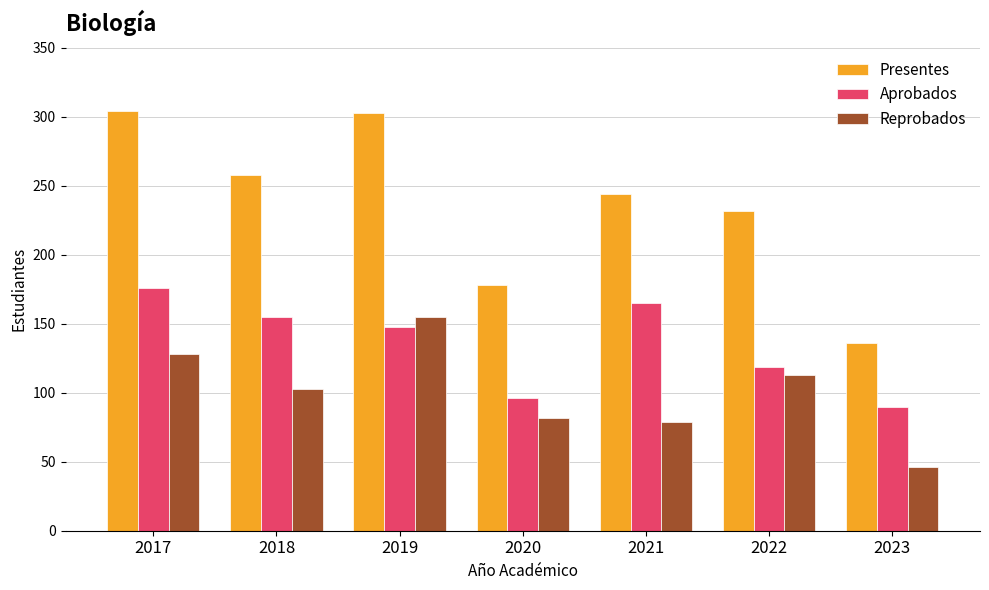

What is the value of the Aprobados bar at the 2nd from the left?

155